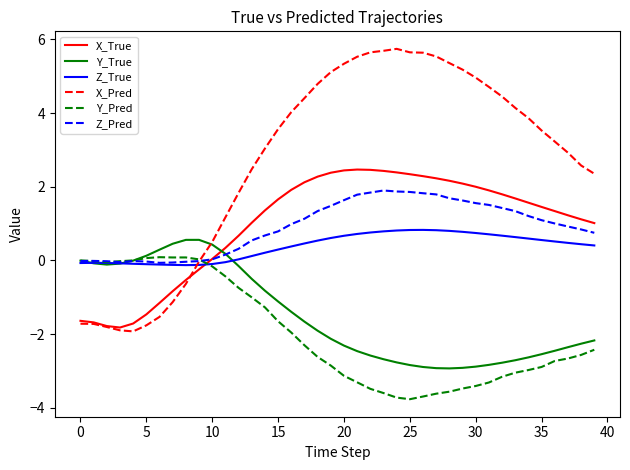

Which series has the widest spread of values?

X_Pred